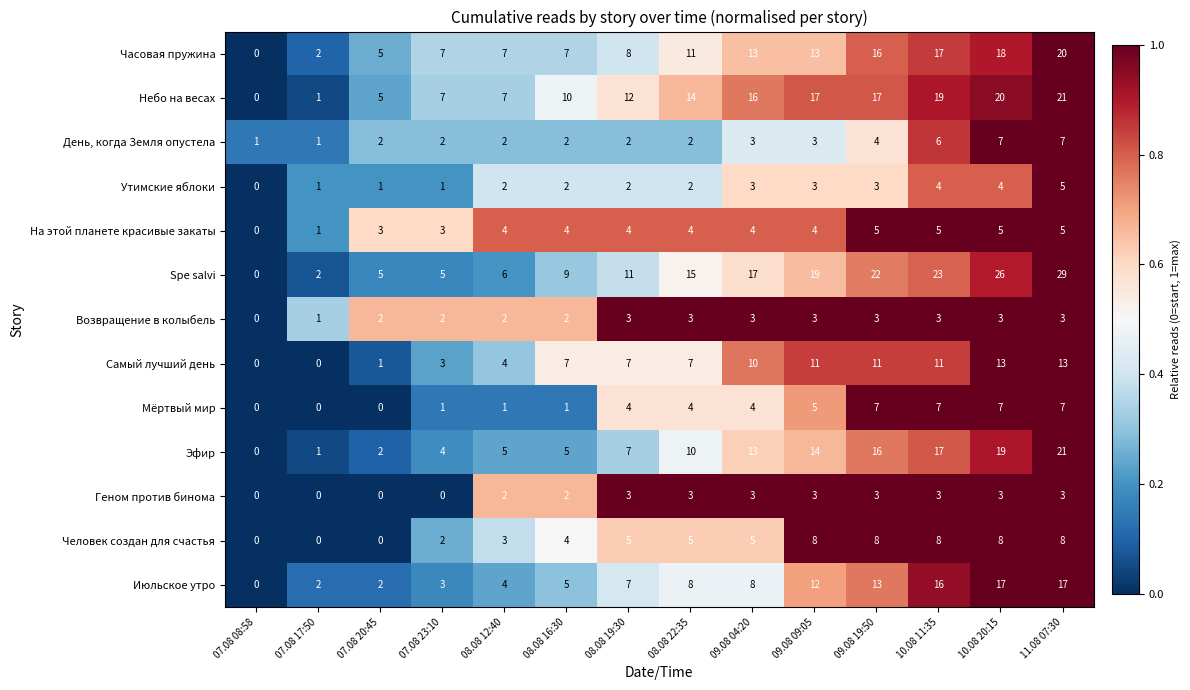

What is the average value of the На этой планете красивые закаты series?

4